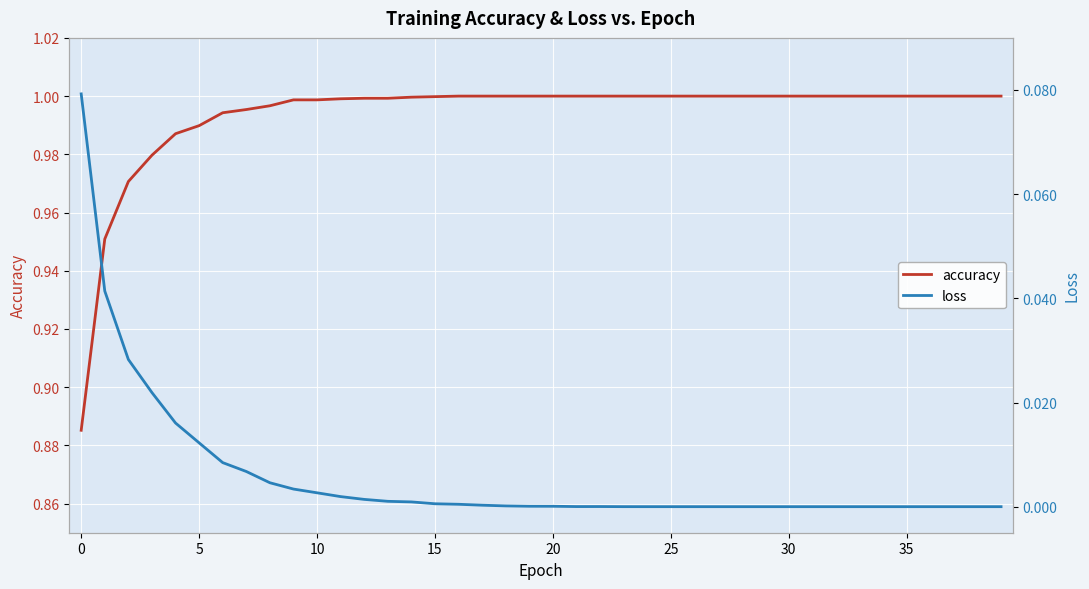

Rank the series at 25 from highest to lowest value.

accuracy, loss